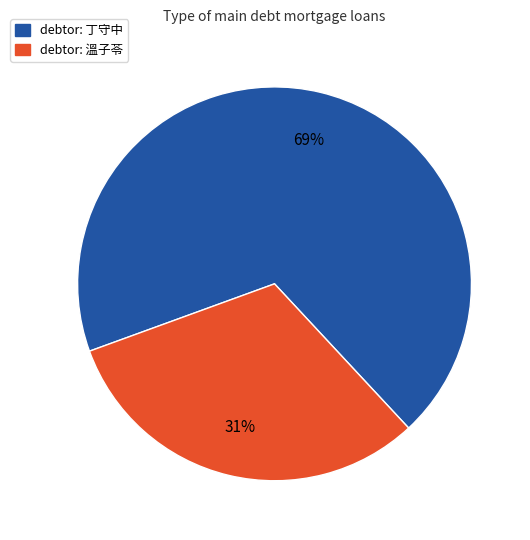

Combined, do debtor: 丁守中 and debtor: 溫子苓 account for over 50%?

Yes